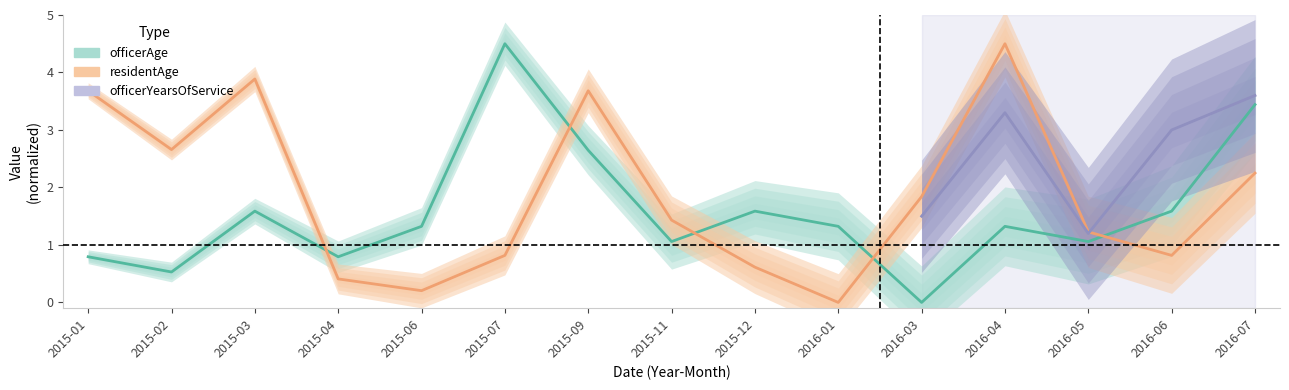

How many data points does each series have?

15